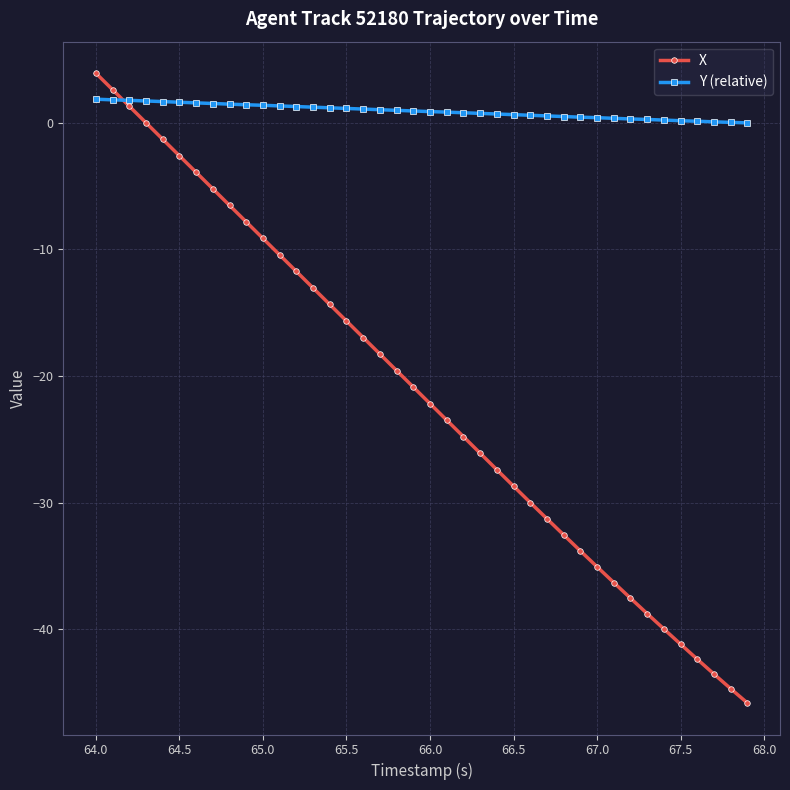

List the series in order of their overall mean, highest first.

Y (relative), X